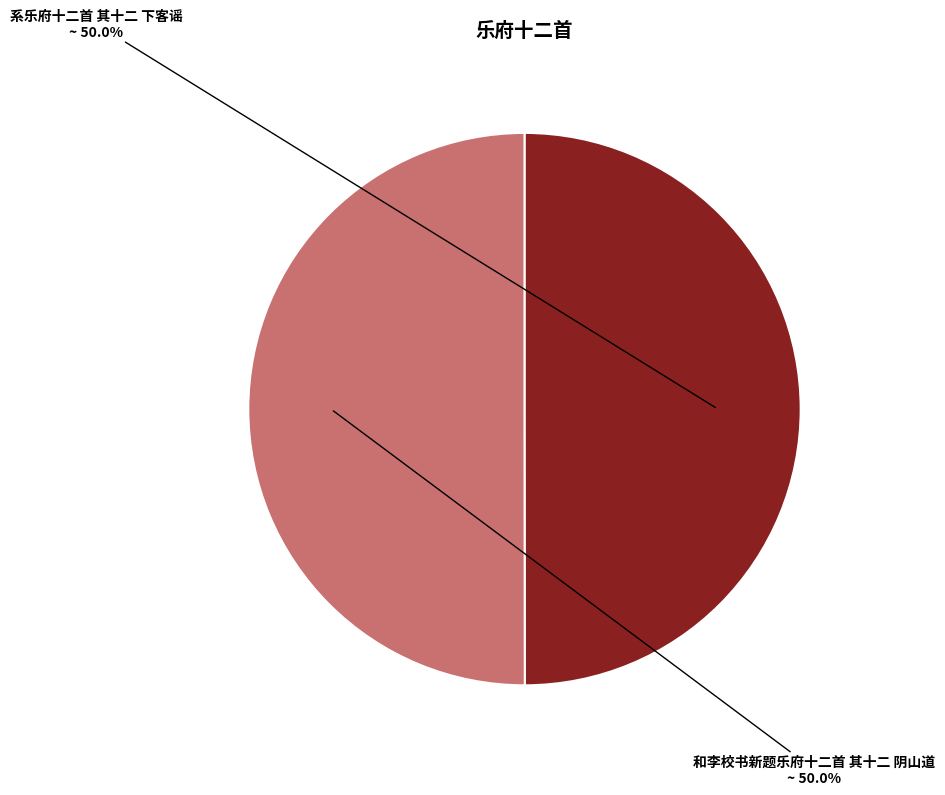

What is the total percentage of 和李校书新题乐府十二首 其十二 阴山道 and 系乐府十二首 其十二 下客谣?

100.0%